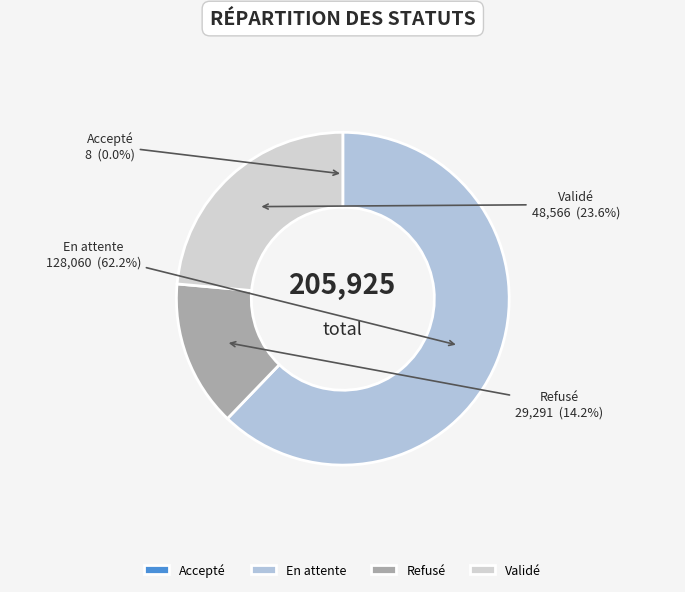

The Validé slice represents 37% of the pie. True or false?

False